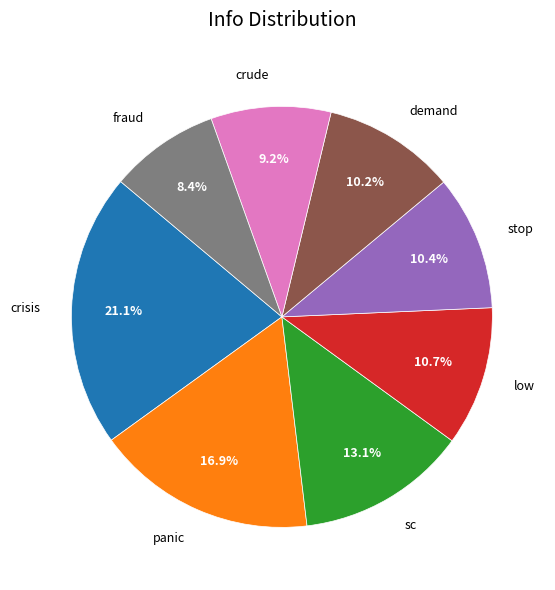

What percentage do fraud and low together represent?

19.1%